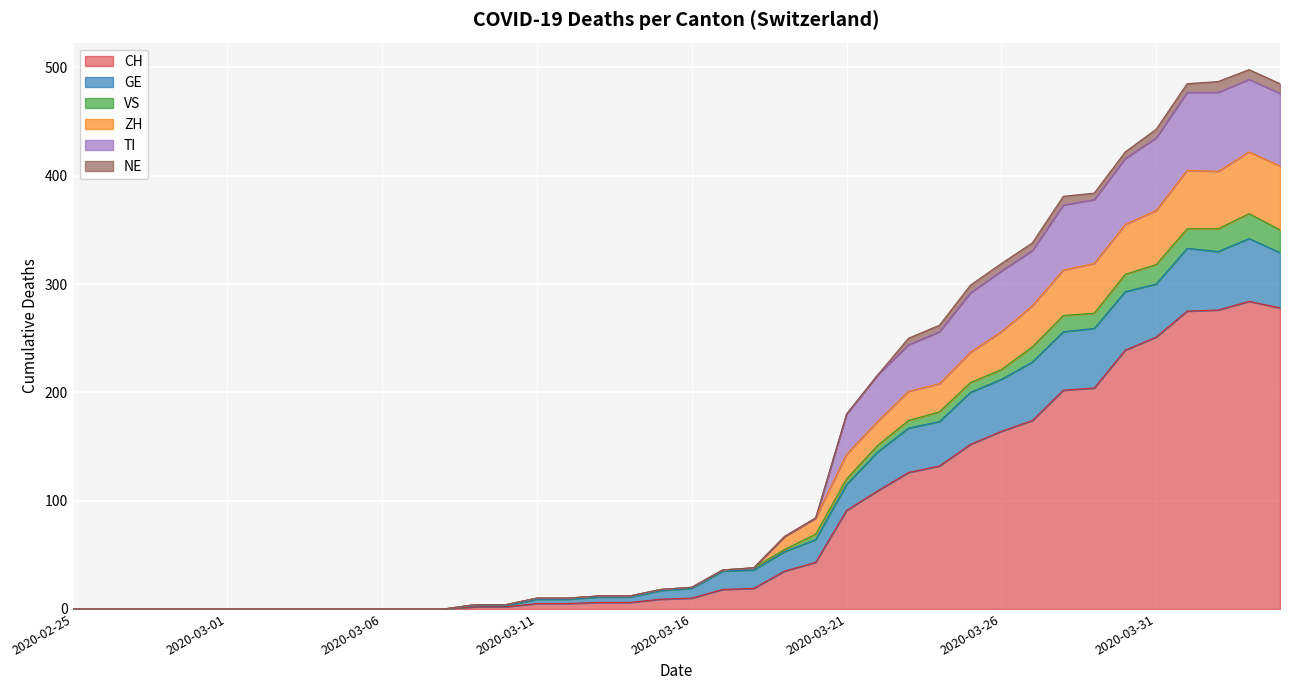

Is the value of TI at 2020-04-03 greater than the value of VS at 2020-03-06?

Yes